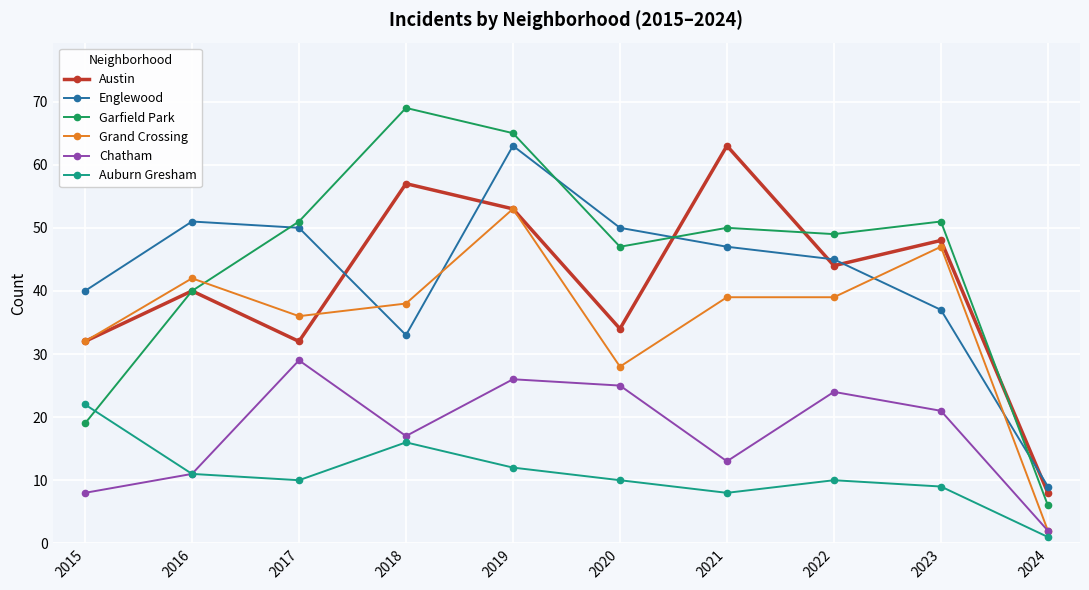

What is the maximum value shown in the chart?

69